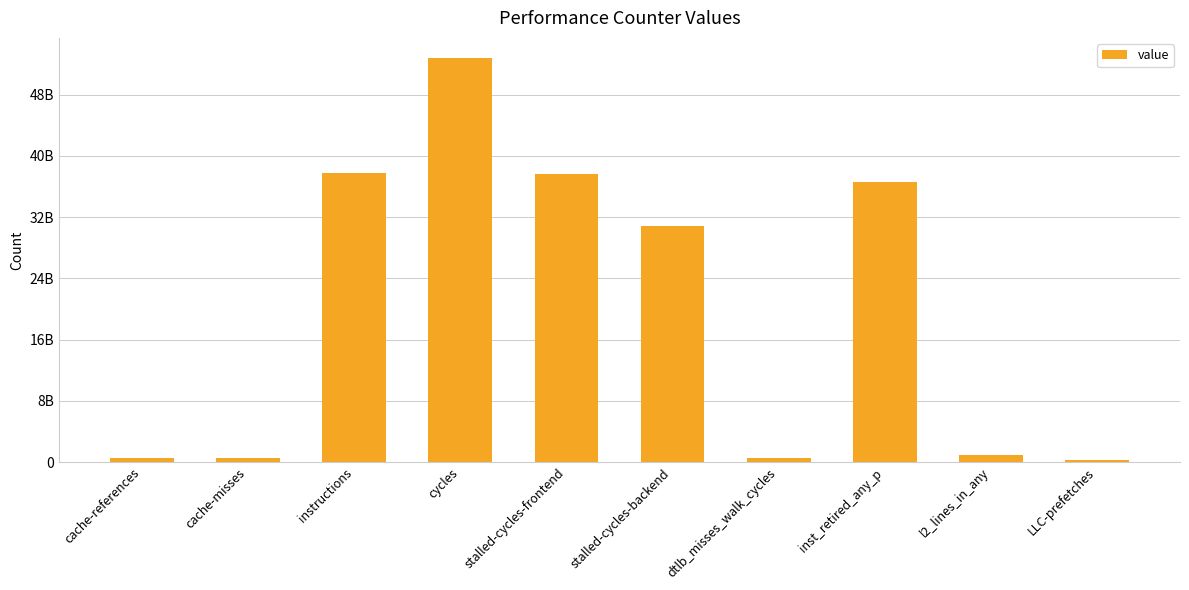

What is the smallest value displayed?

301462039